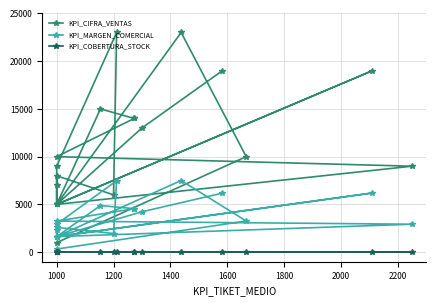

How many series are shown in this chart?

3